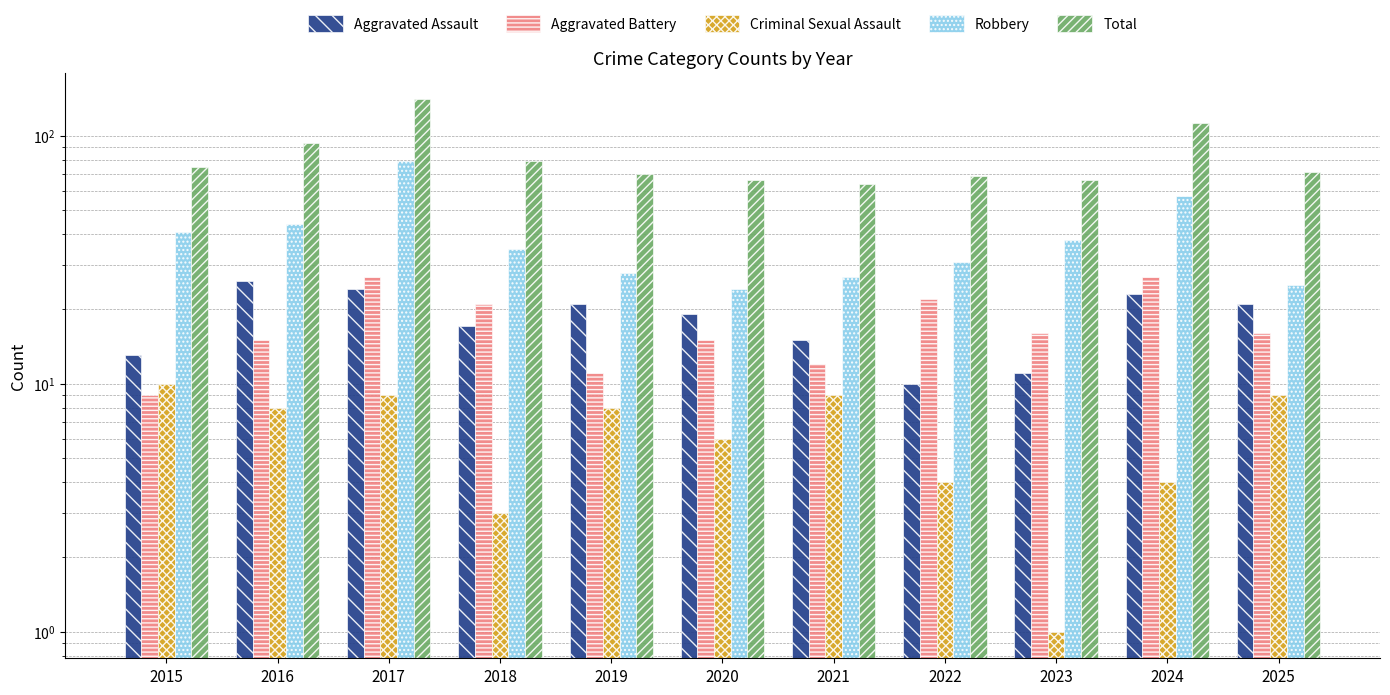

The value of Aggravated Battery at 2023 is 25. True or false?

False